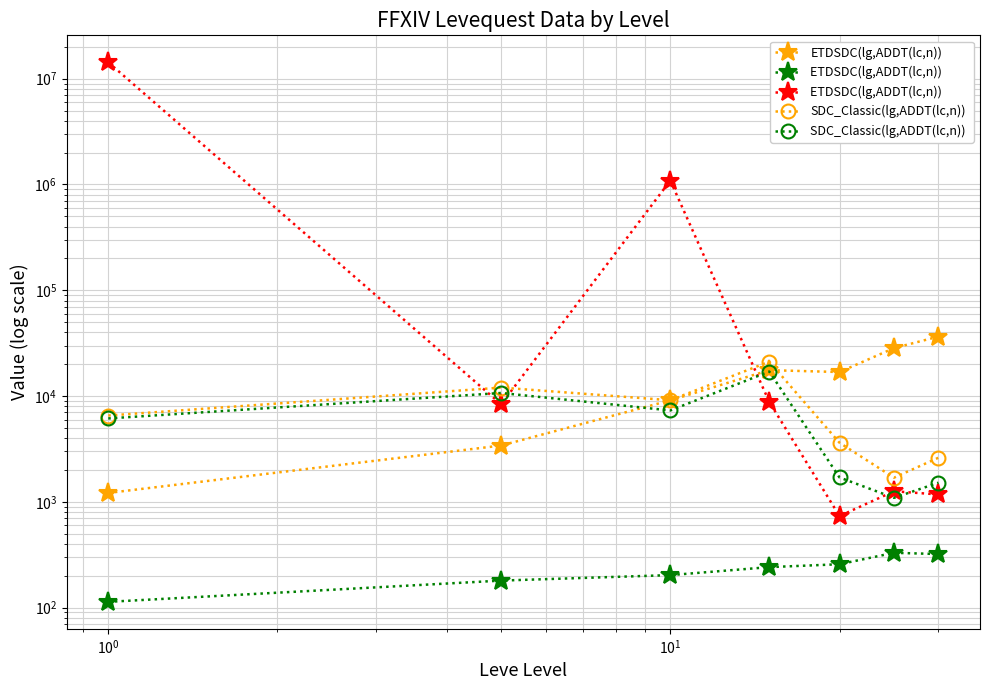

The value of SDC_Classic(lg,ADDT(lc,n))  at $\mathdefault{10^{-1}}$ is 2441.9. True or false?

False